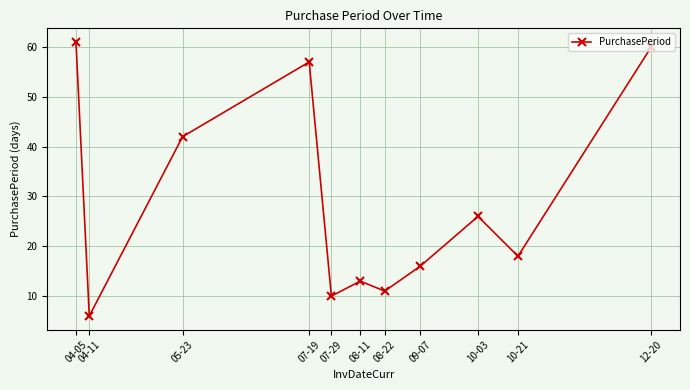

What is the label of the 4th point from the right?

09-07